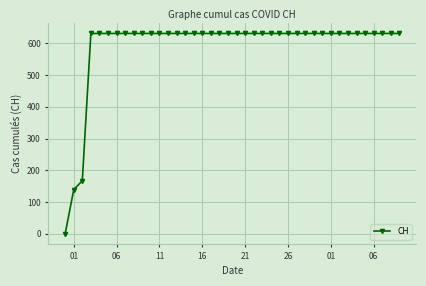

What is the value of the 8th point from the left?

631